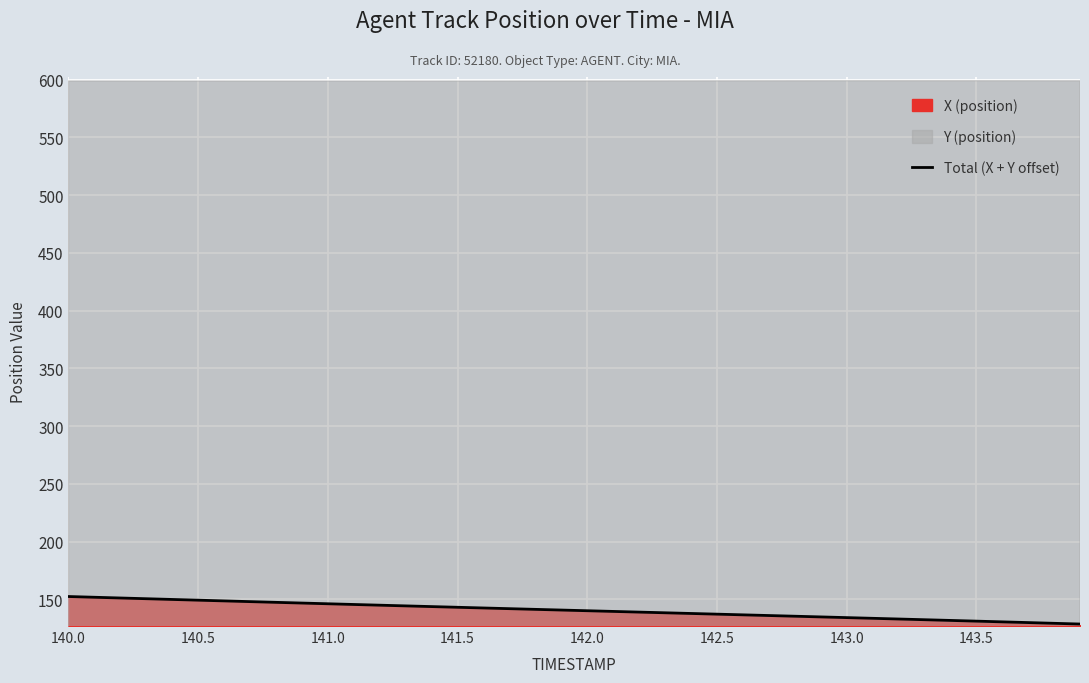

What is the lowest value of the Total (X + Y offset) series?

128.7